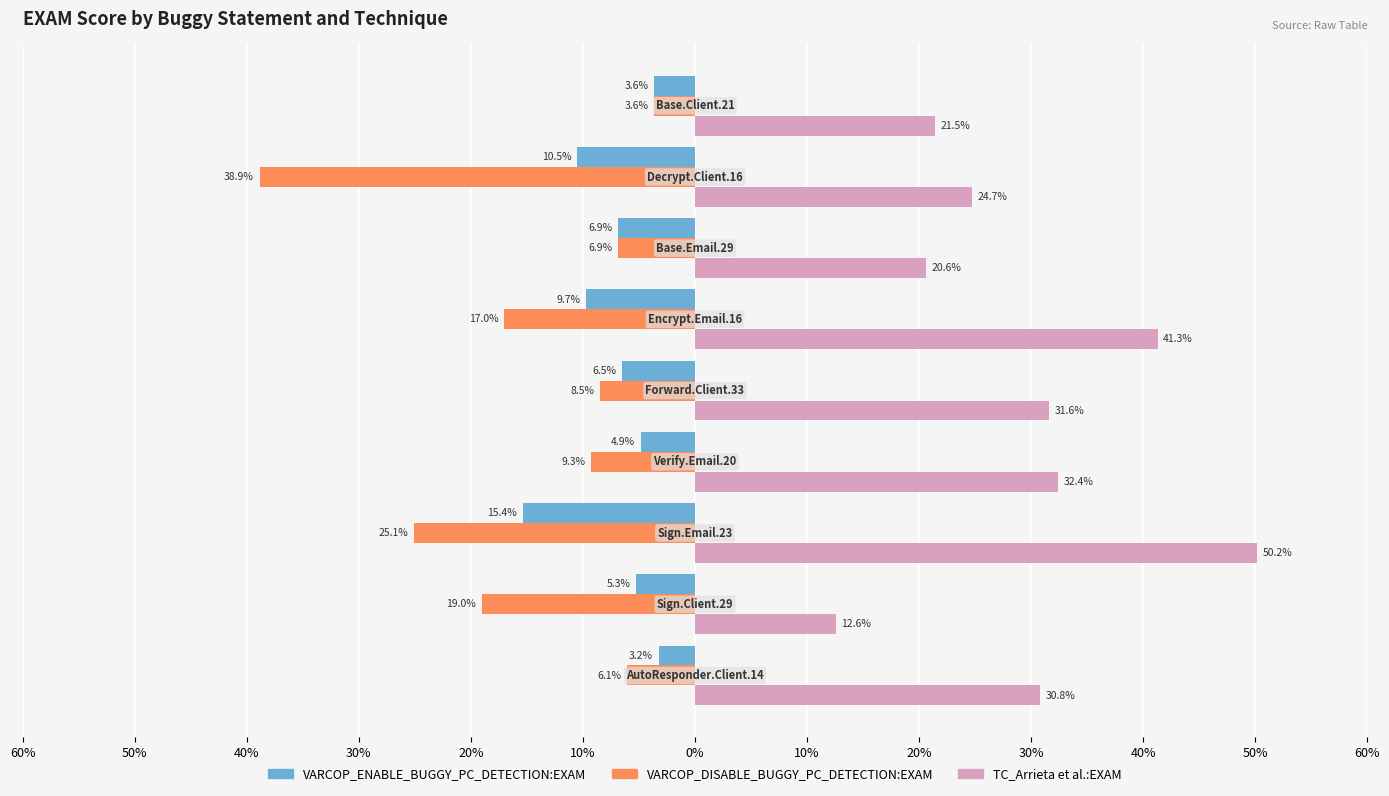

What are all the series names shown in the legend?

VARCOP_ENABLE_BUGGY_PC_DETECTION:EXAM, VARCOP_DISABLE_BUGGY_PC_DETECTION:EXAM, TC_Arrieta et al.:EXAM